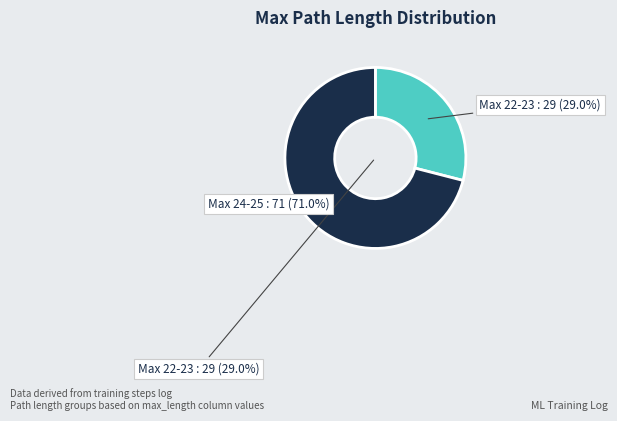

Do 4 and 19 together represent more than half of the pie?

No